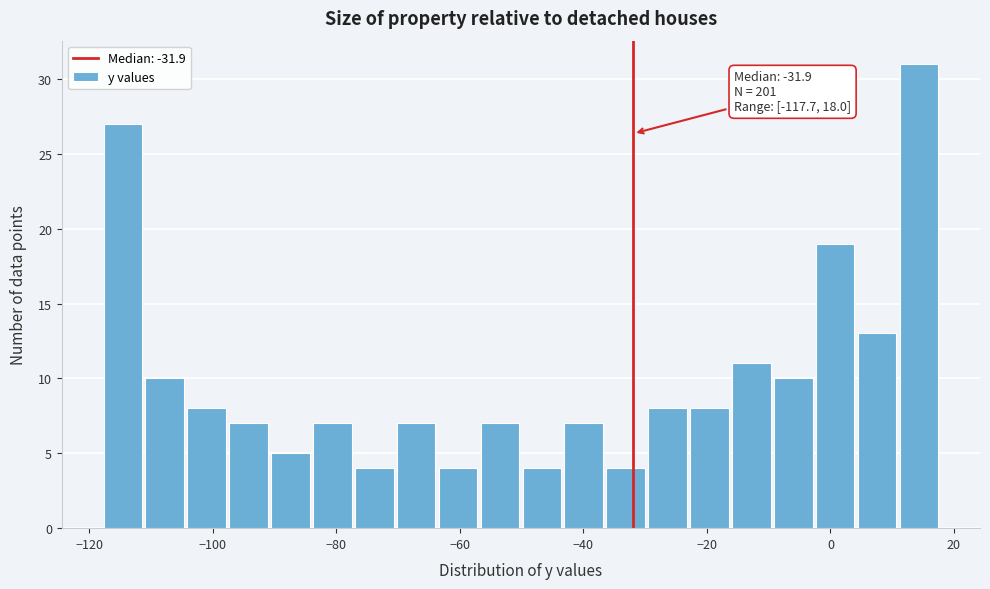

Around what value on the x-axis is the tallest bar? Give the approximate position of its centre, as read against the axis.

14